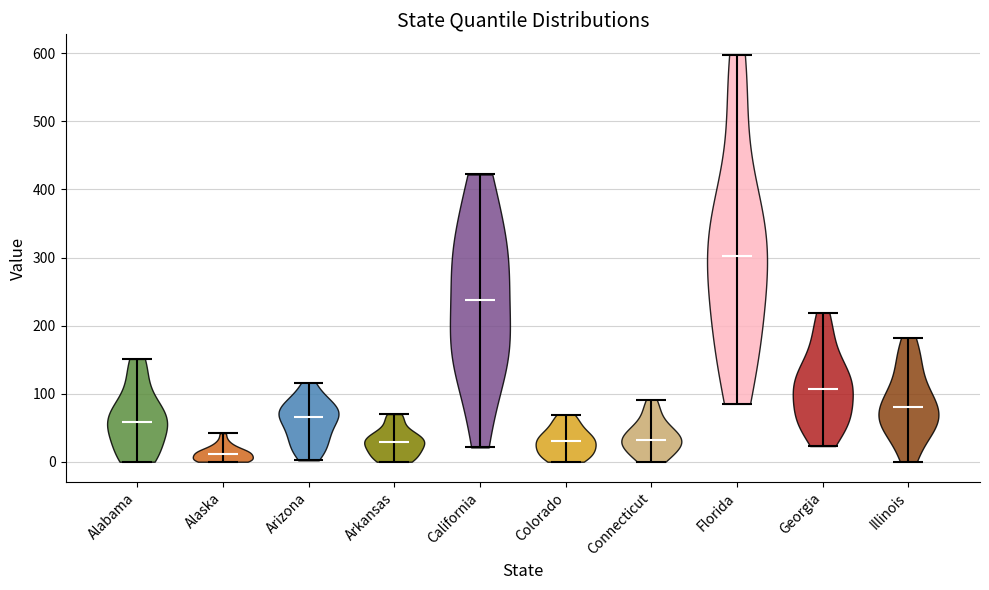

Reading left to right, read every violin against the y-axis: where its median line is, and the lowest and highest points it reaches. The values are not printed on the chart, so give them approximately, as read against the axis.

Alabama: median line 60, lowest point 0, highest point 150
Alaska: median line 10, lowest point 0, highest point 40
Arizona: median line 70, lowest point 0, highest point 120
Arkansas: median line 30, lowest point 0, highest point 70
California: median line 240, lowest point 20, highest point 420
Colorado: median line 30, lowest point 0, highest point 70
Connecticut: median line 30, lowest point 0, highest point 90
Florida: median line 300, lowest point 90, highest point 600
Georgia: median line 110, lowest point 20, highest point 220
Illinois: median line 80, lowest point 0, highest point 180